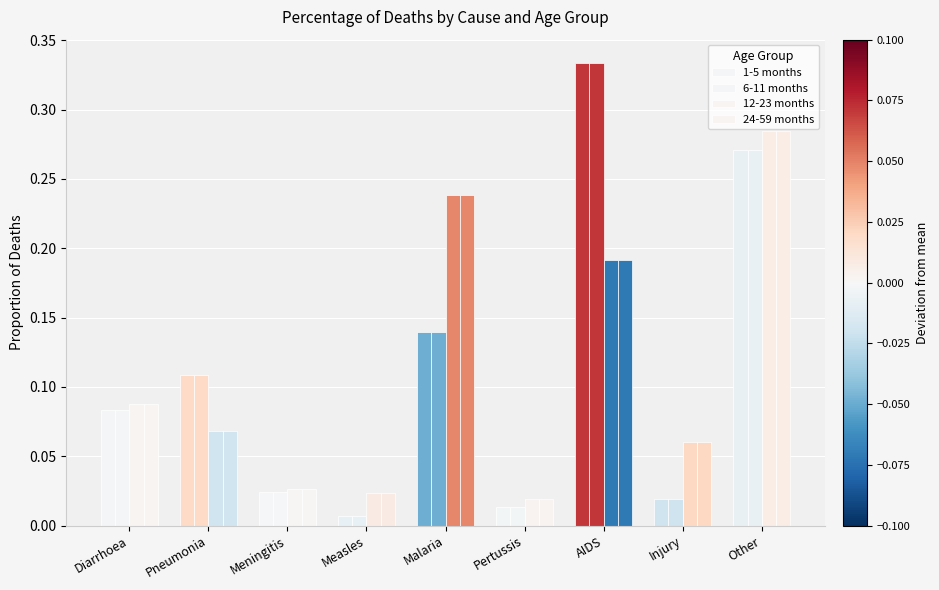

How many bars are there in total?

36